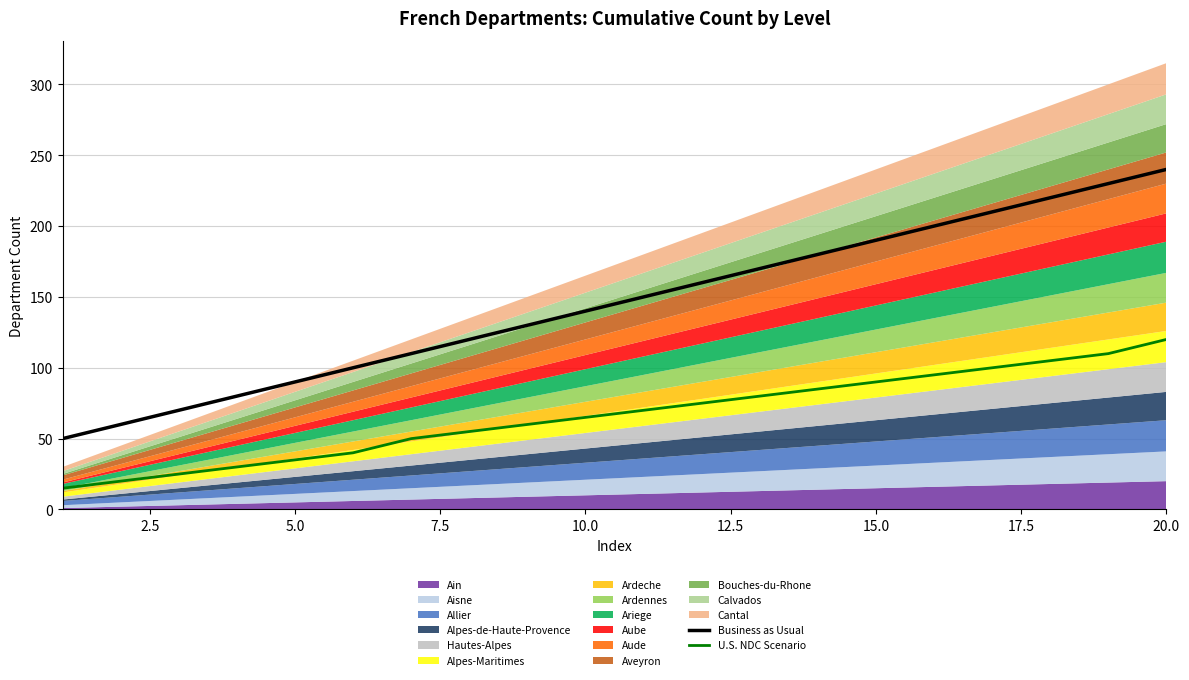

True or false: U.S. NDC Scenario and Business as Usual intersect in this chart.

False